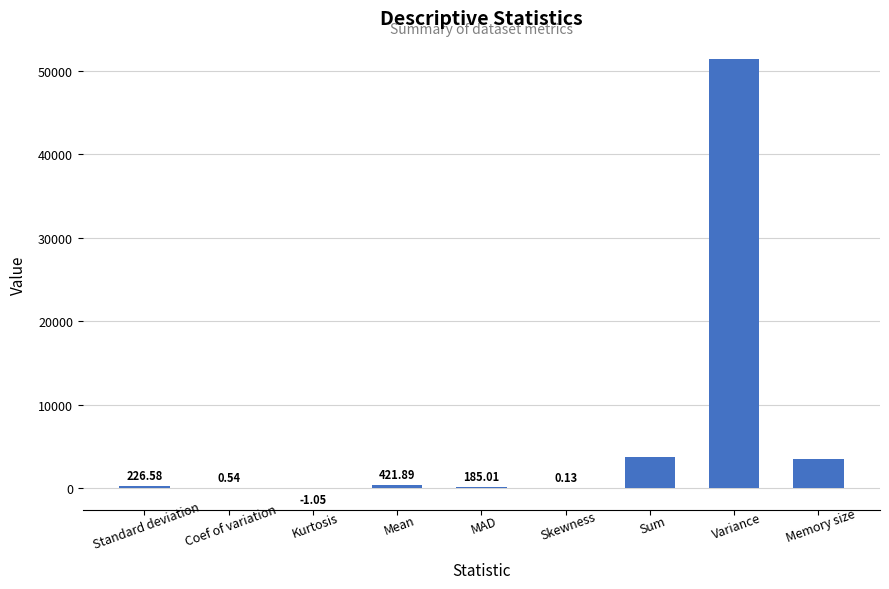

What is the sum of all values?

59528.5